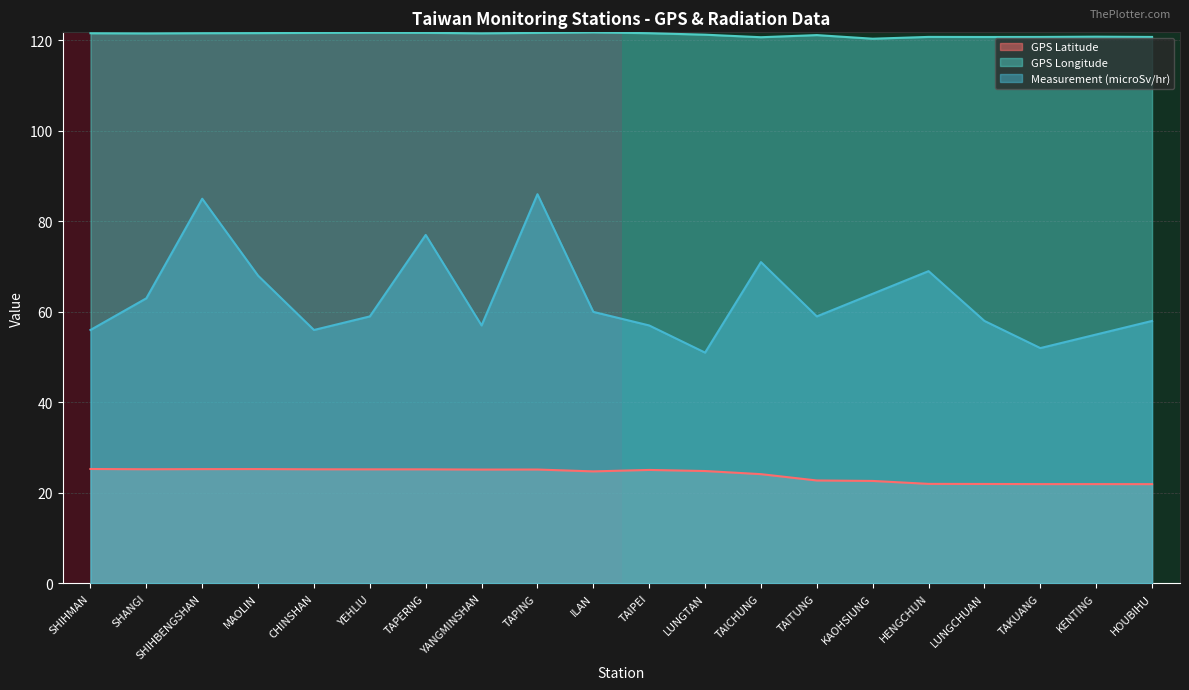

Is it true that GPS Latitude equals 25.2 at YEHLIU?

True